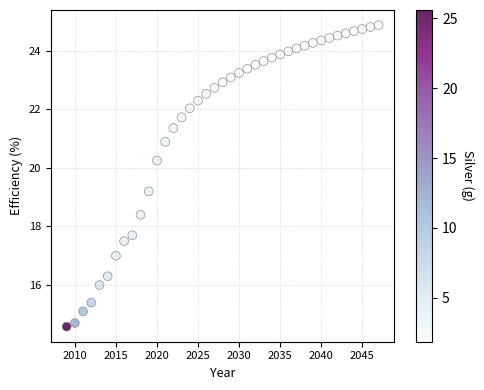

What is the range of Y values (max minus min)?

10.3